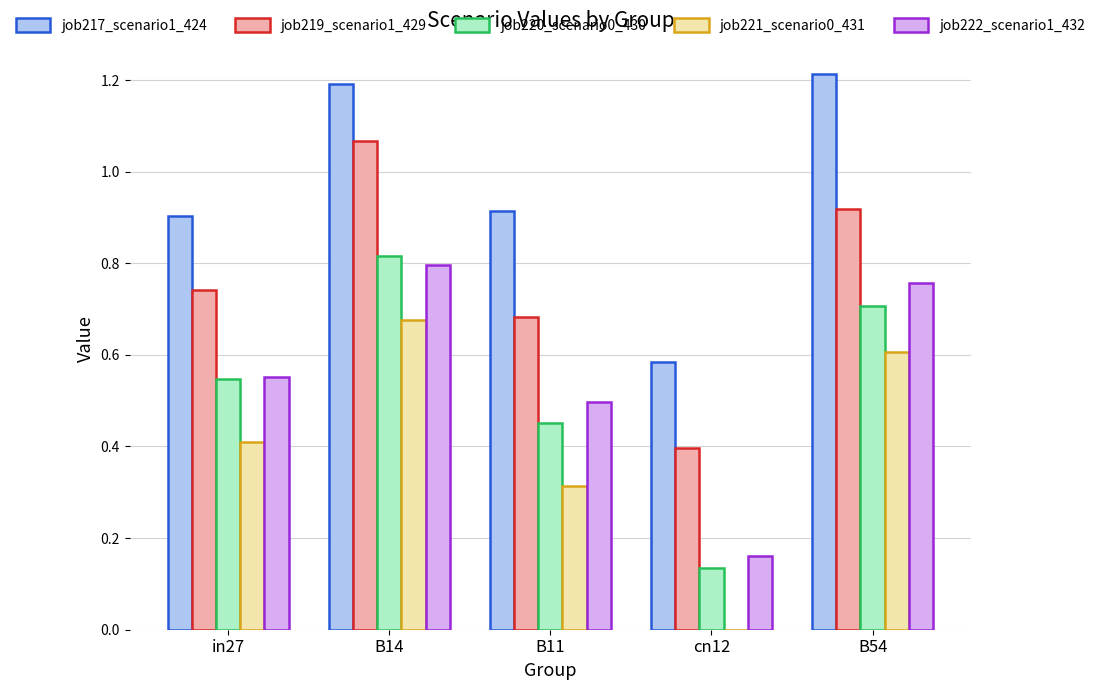

How many groups of bars are there?

5